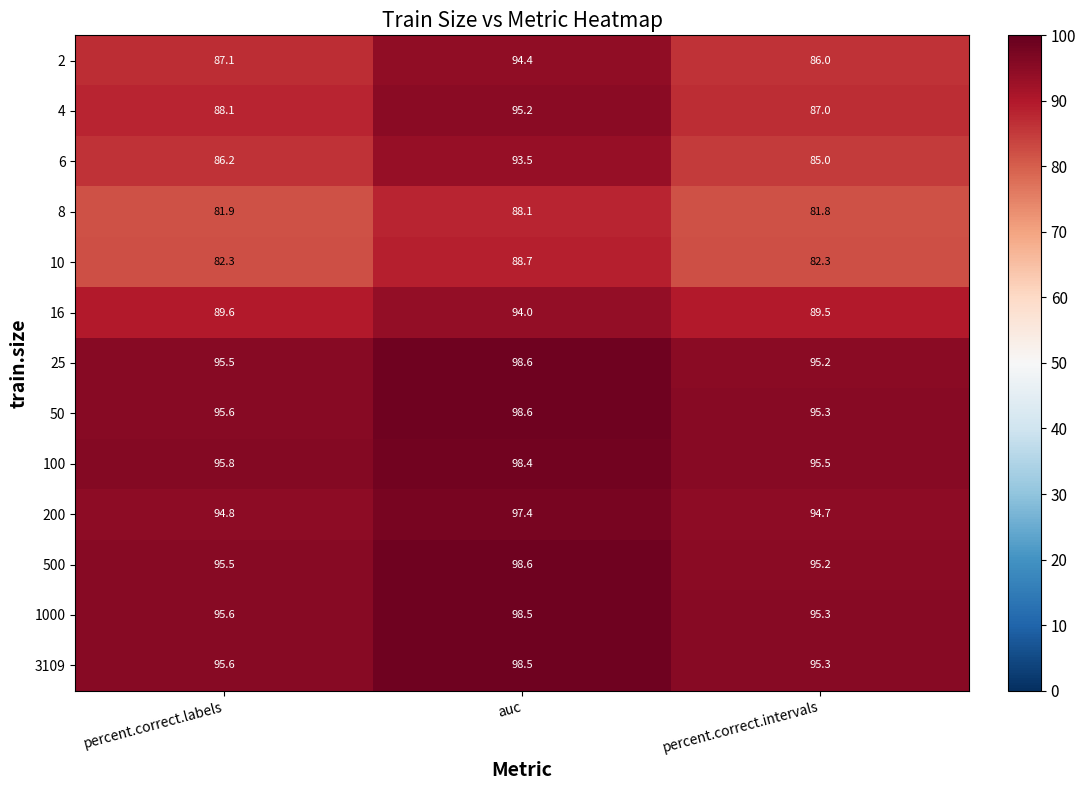

Count the number of data series in this chart.

13